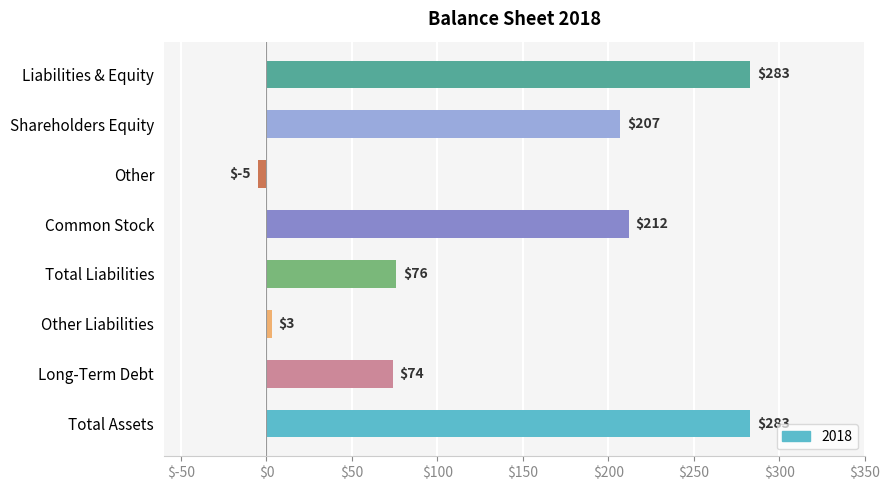

What is the ratio of the value at Total Assets to the value at Shareholders Equity?

1.4